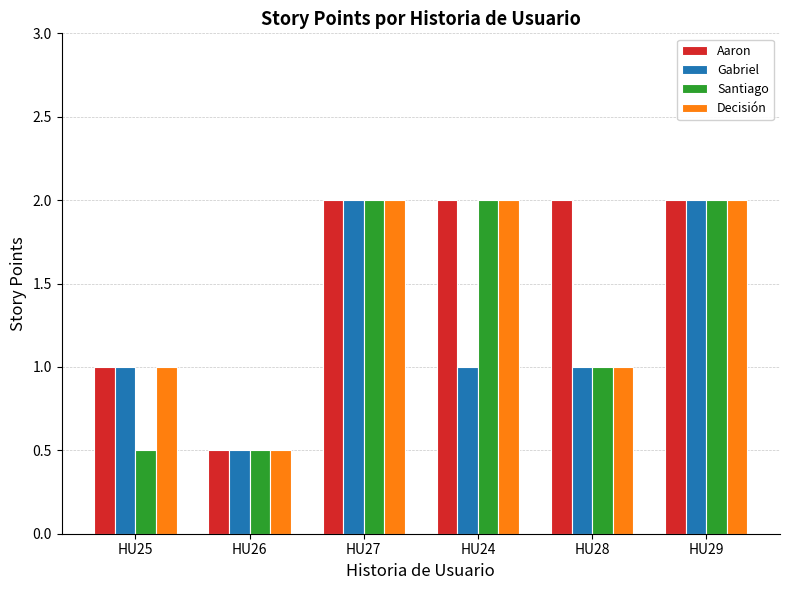

What is the total value across all series at HU26?

2.0